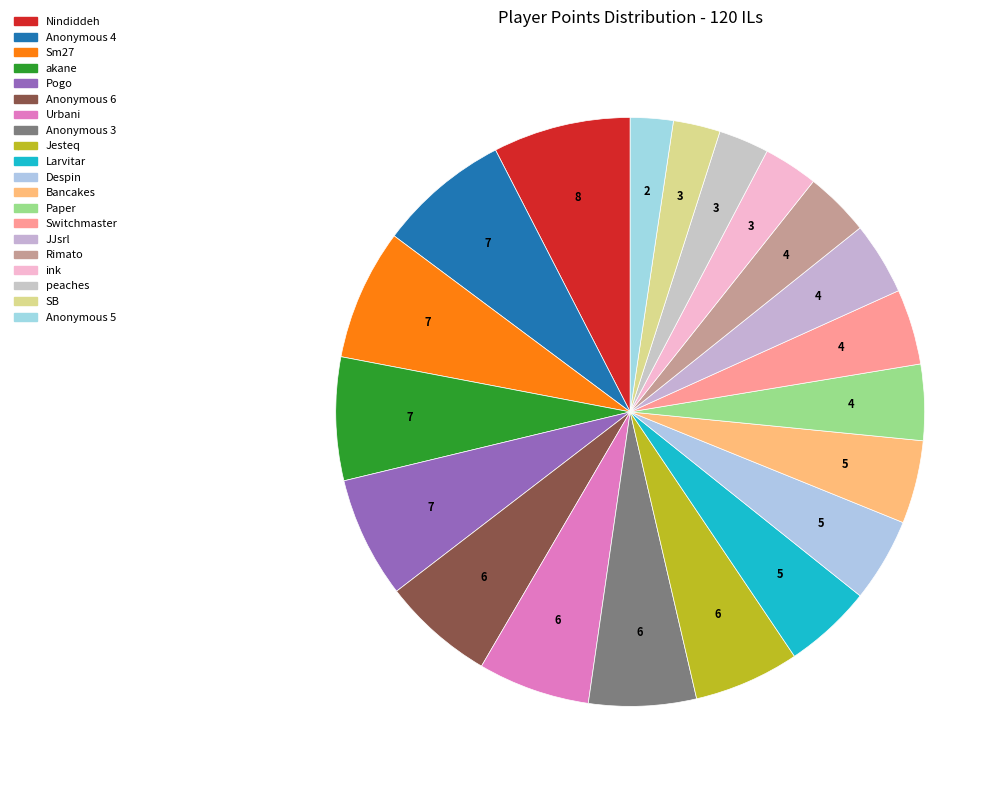

To the nearest percent, what is the combined percentage of Switchmaster and Pogo?

11%